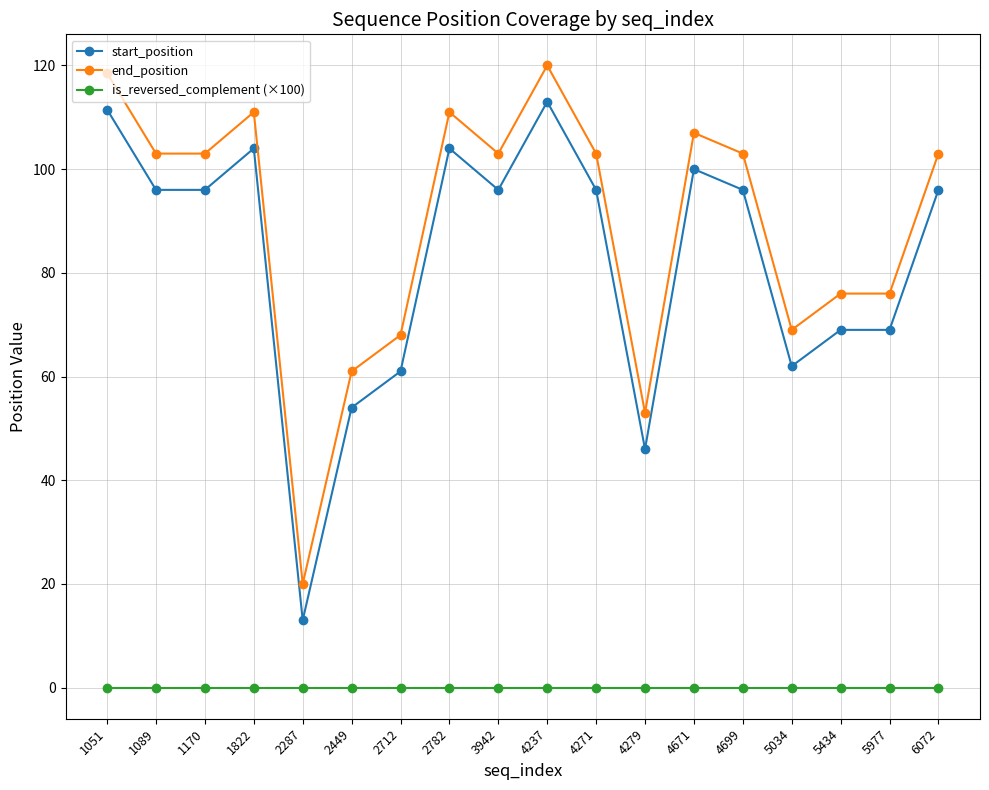

What is the difference between the maximum and minimum values in the start_position series?

100.0